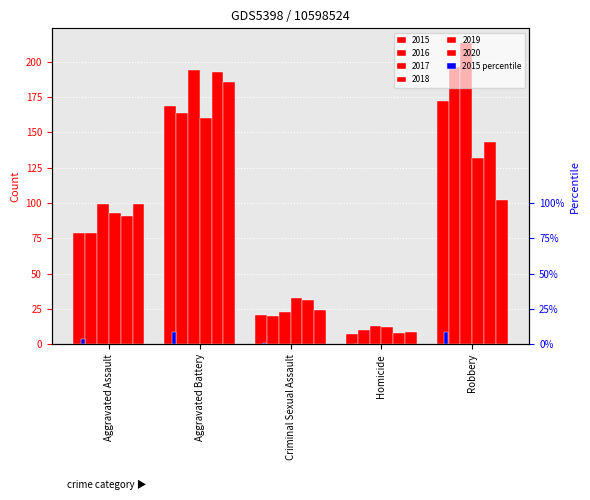

Which label corresponds to the smallest value in the chart?

Homicide